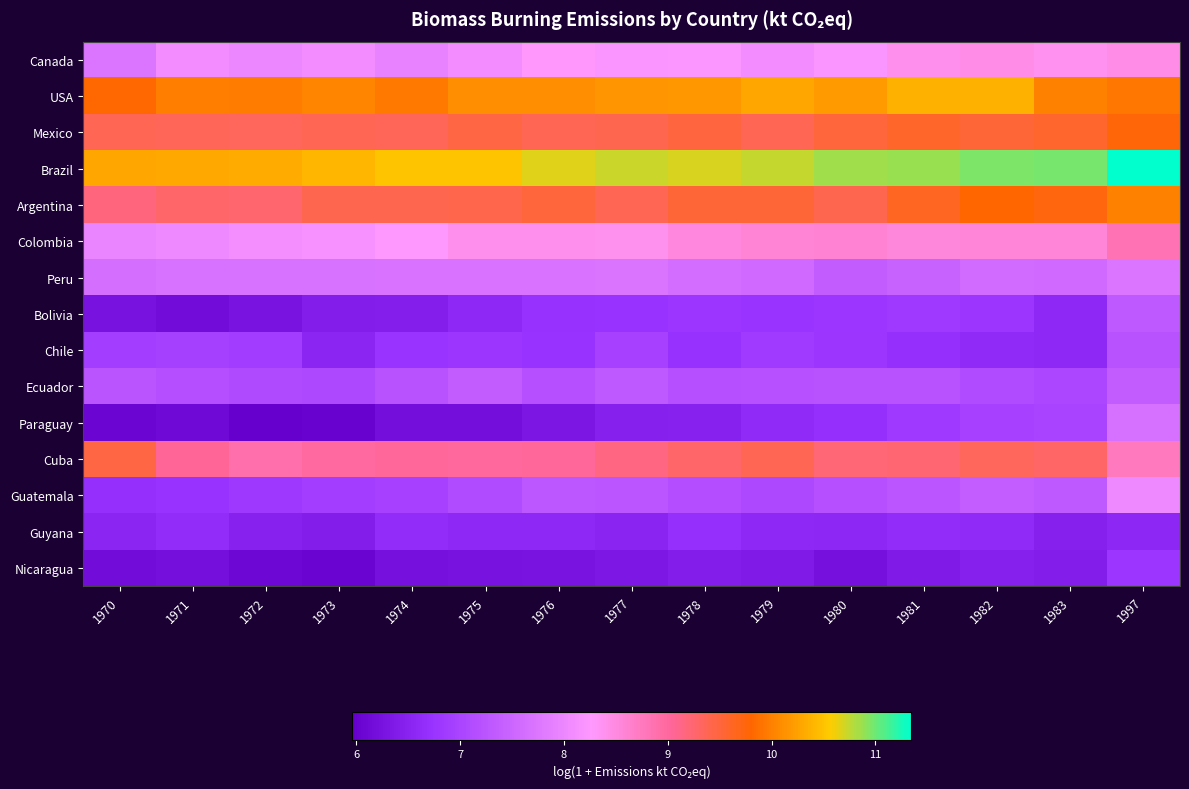

Which has a higher value, 1983 or 1978?

1983